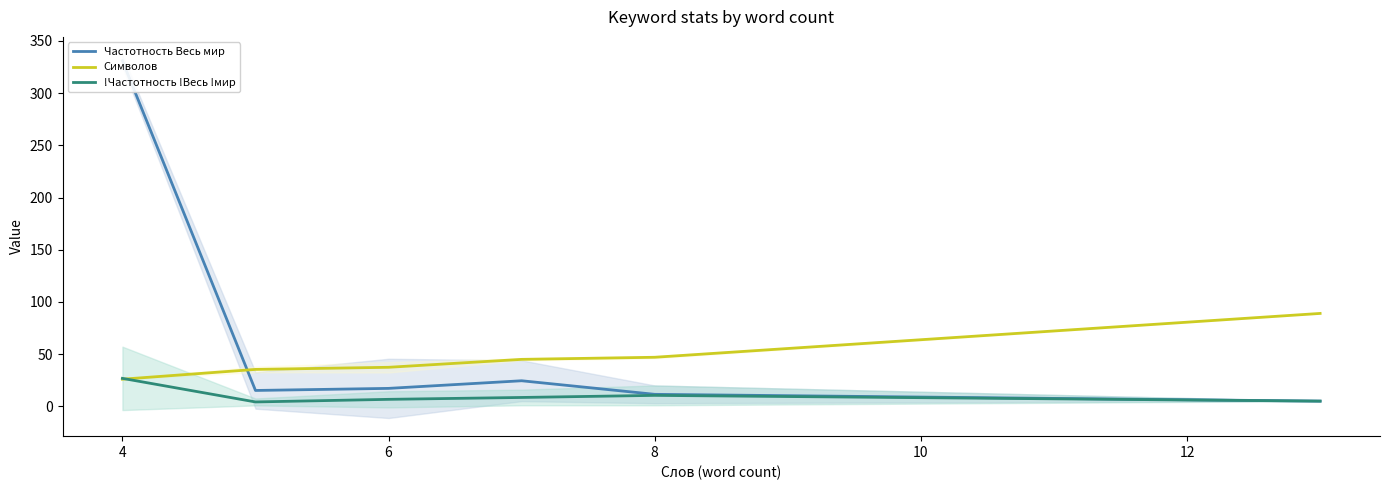

What value does the !Частотность !Весь !мир series have at 4?

26.8